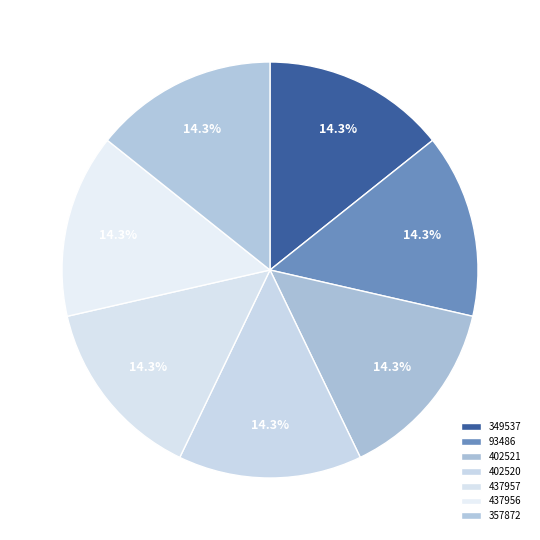

The 93486 slice represents 14% of the pie. True or false?

True